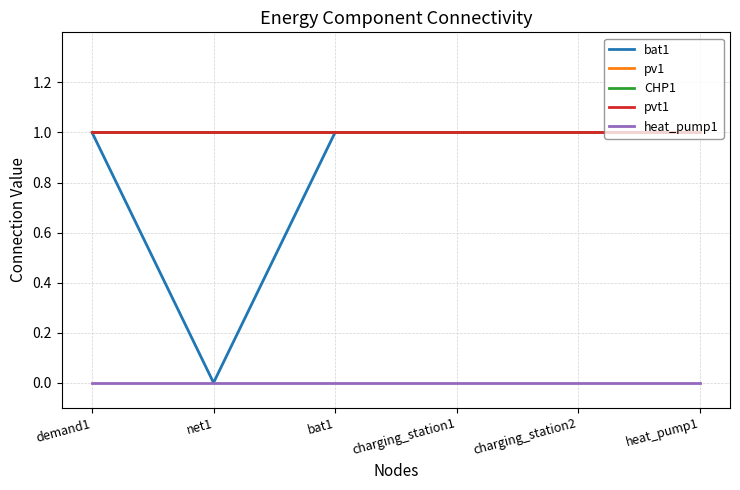

At which category is the sum across all series the highest?

demand1